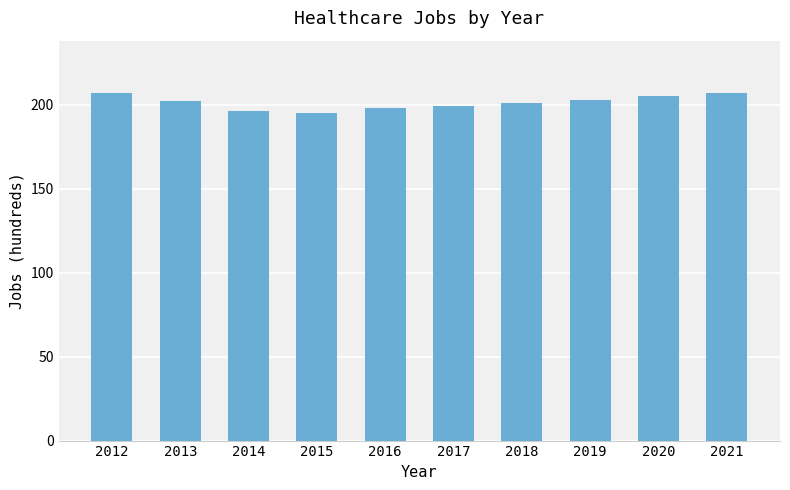

Where does the data first go above 202?

2012